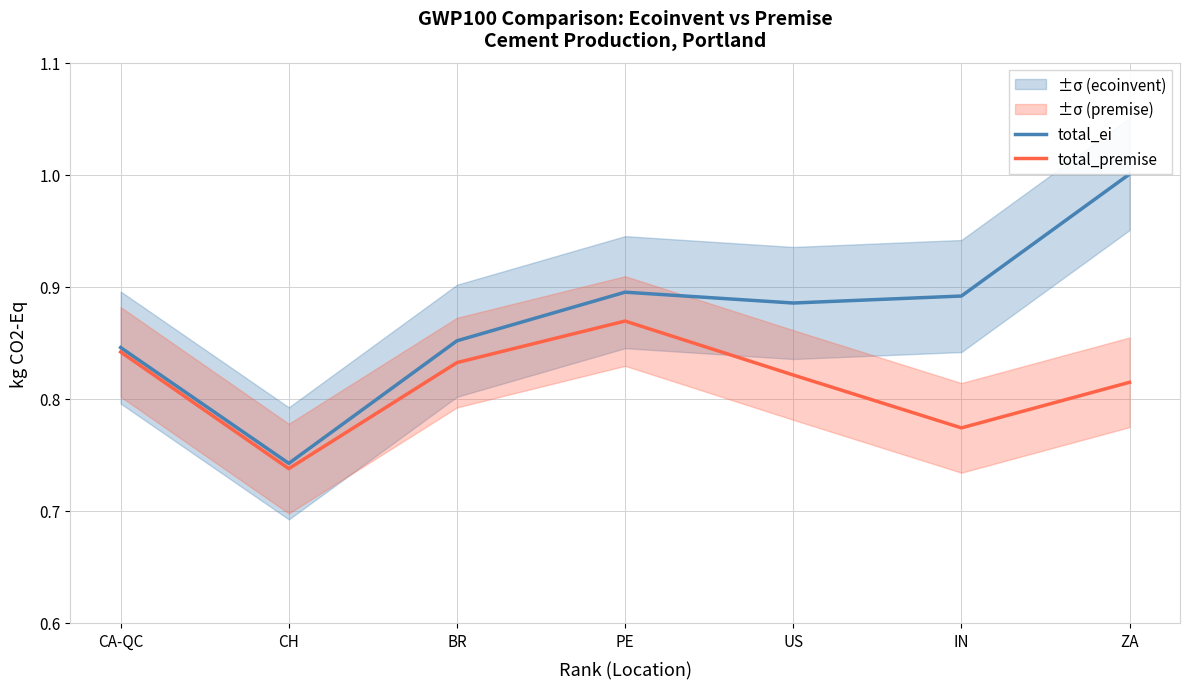

What is the label of the 4th point from the left?

PE